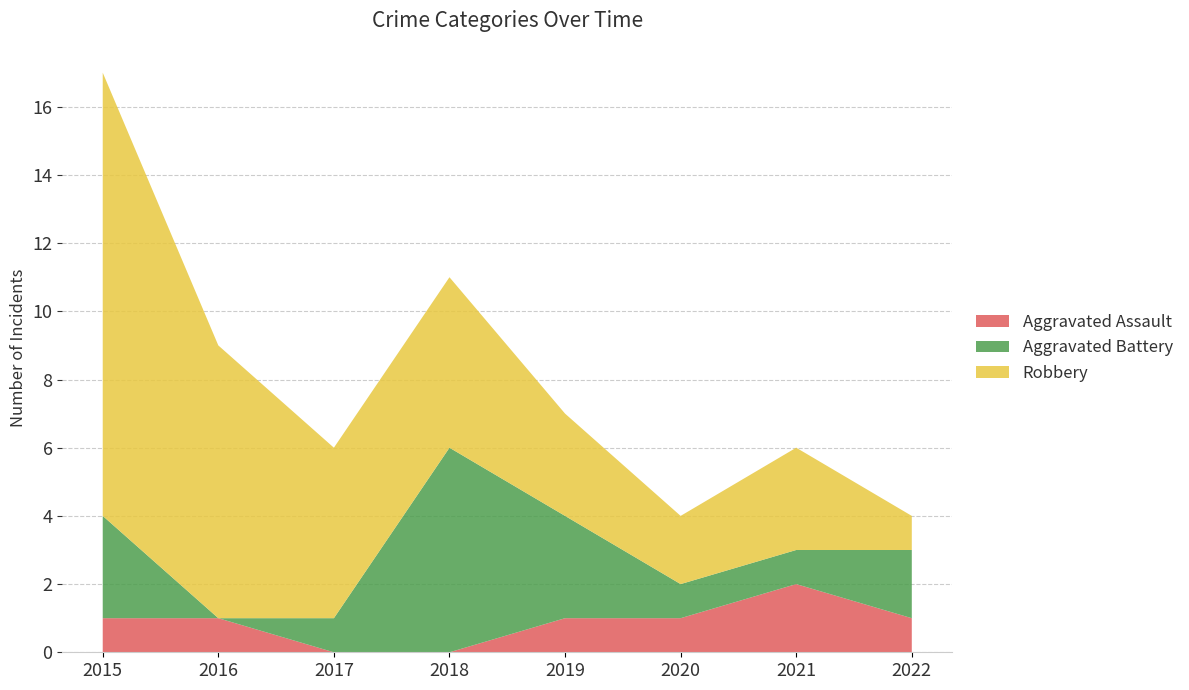

Reading left to right, transcribe all the data shown in this chart.

Aggravated Assault: 1	1	0	0	1	1	2	1
Aggravated Battery: 3	0	1	6	3	1	1	2
Robbery: 13	8	5	5	3	2	3	1